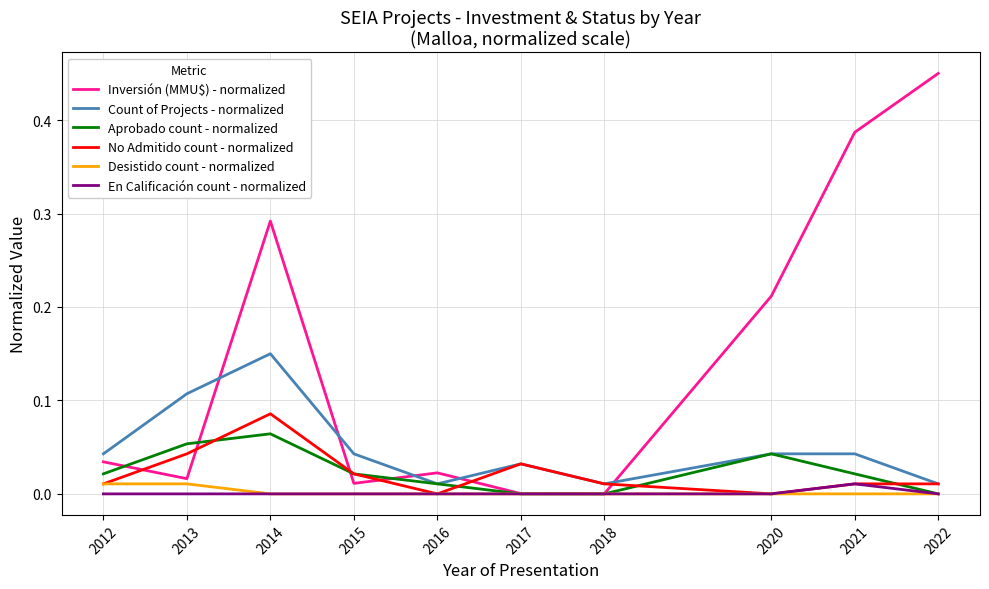

How many intersections are there between Inversión (MMU$) - normalized and No Admitido count - normalized?

6